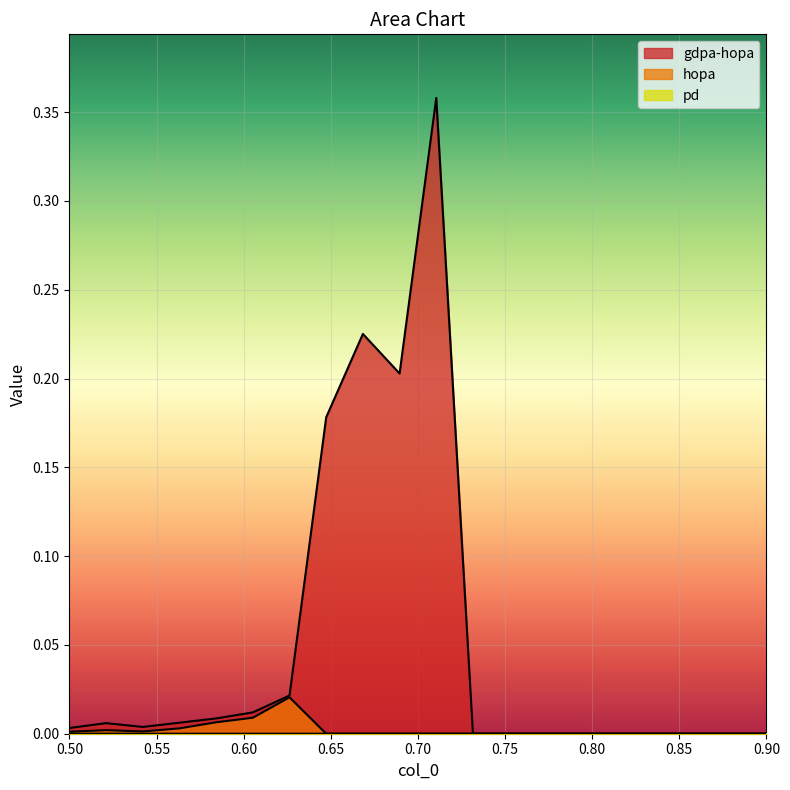

The pd series shows 0.0 at 0.50. True or false?

False